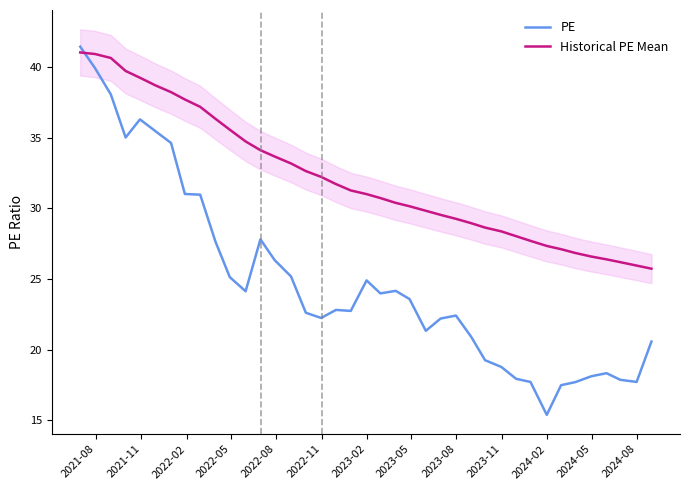

How many values in the Historical PE Mean series are below 31?

19